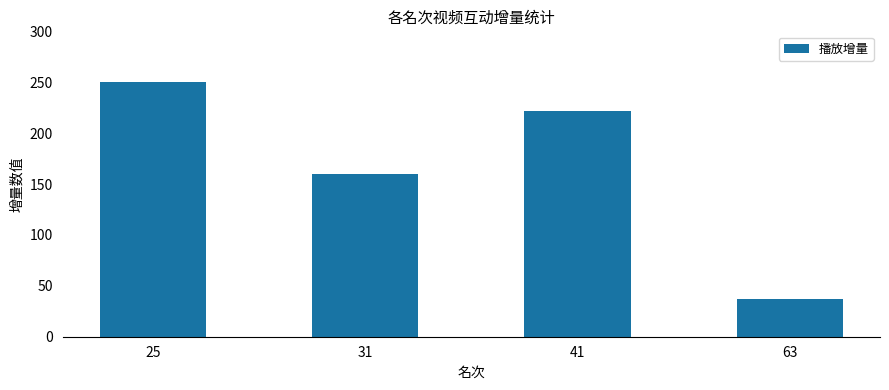

True or false: the data shows 64 at 41.

False